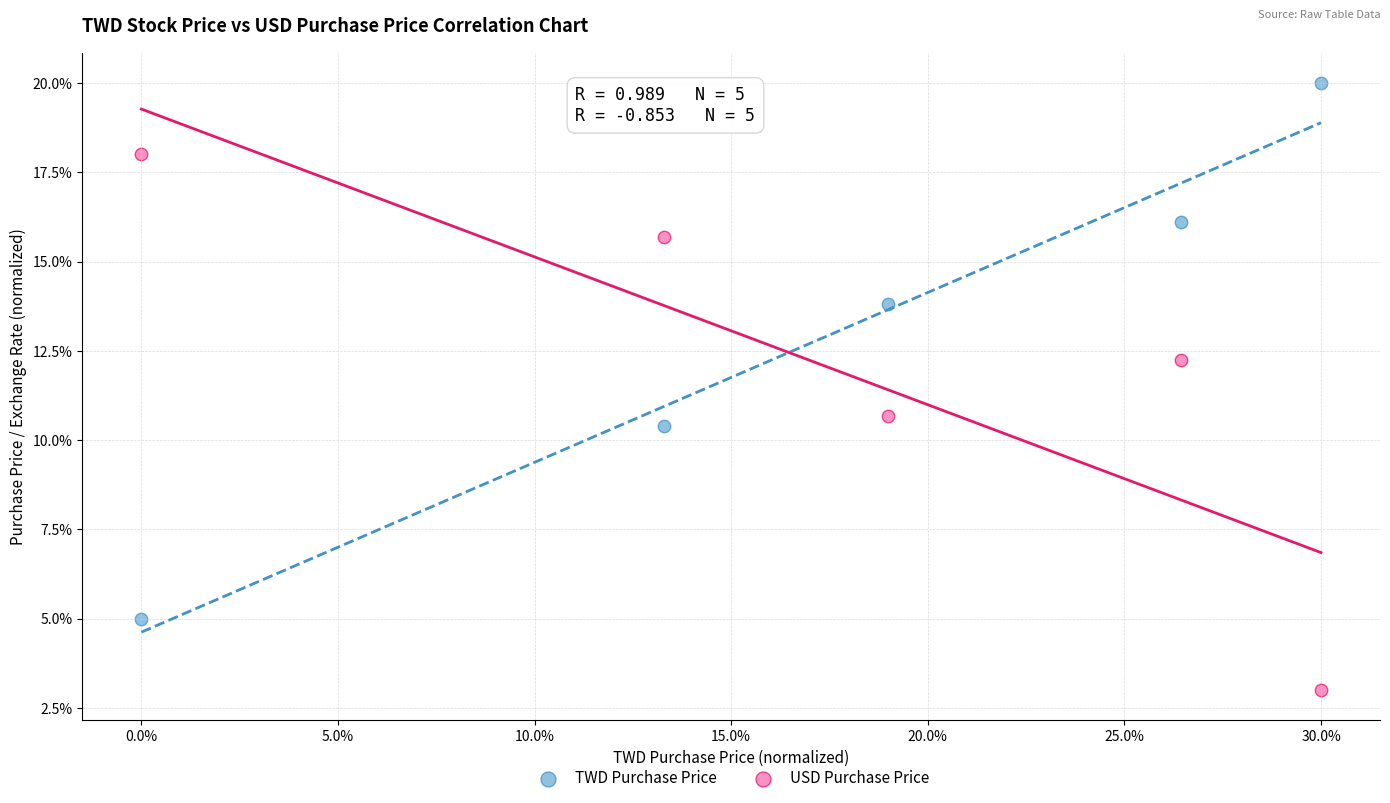

What are all the series names shown in the legend?

TWD Purchase Price, USD Purchase Price